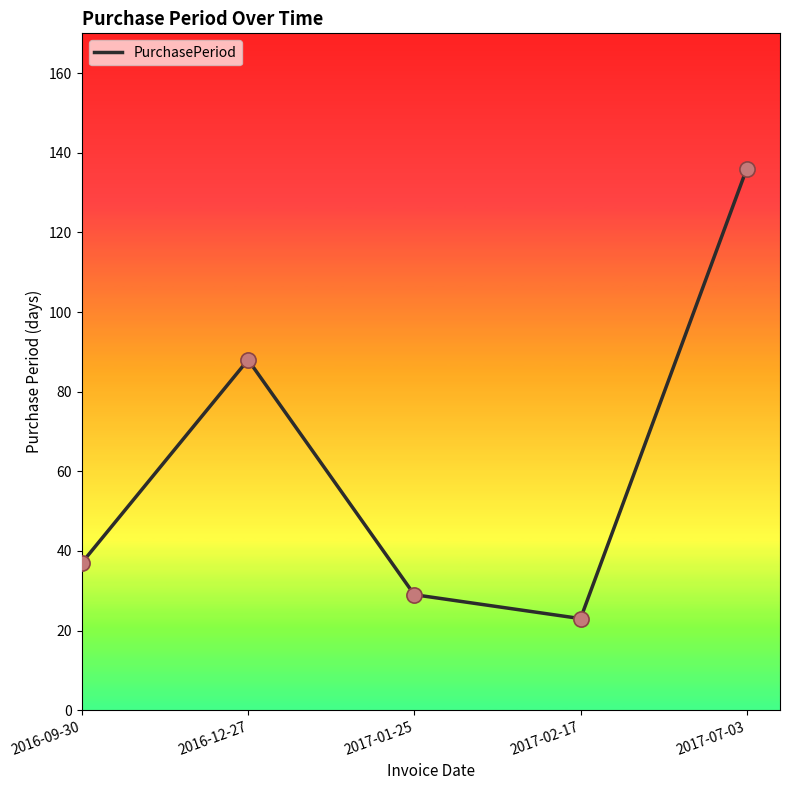

What is the change in value from 2016-09-30 to 2017-01-25?

-8